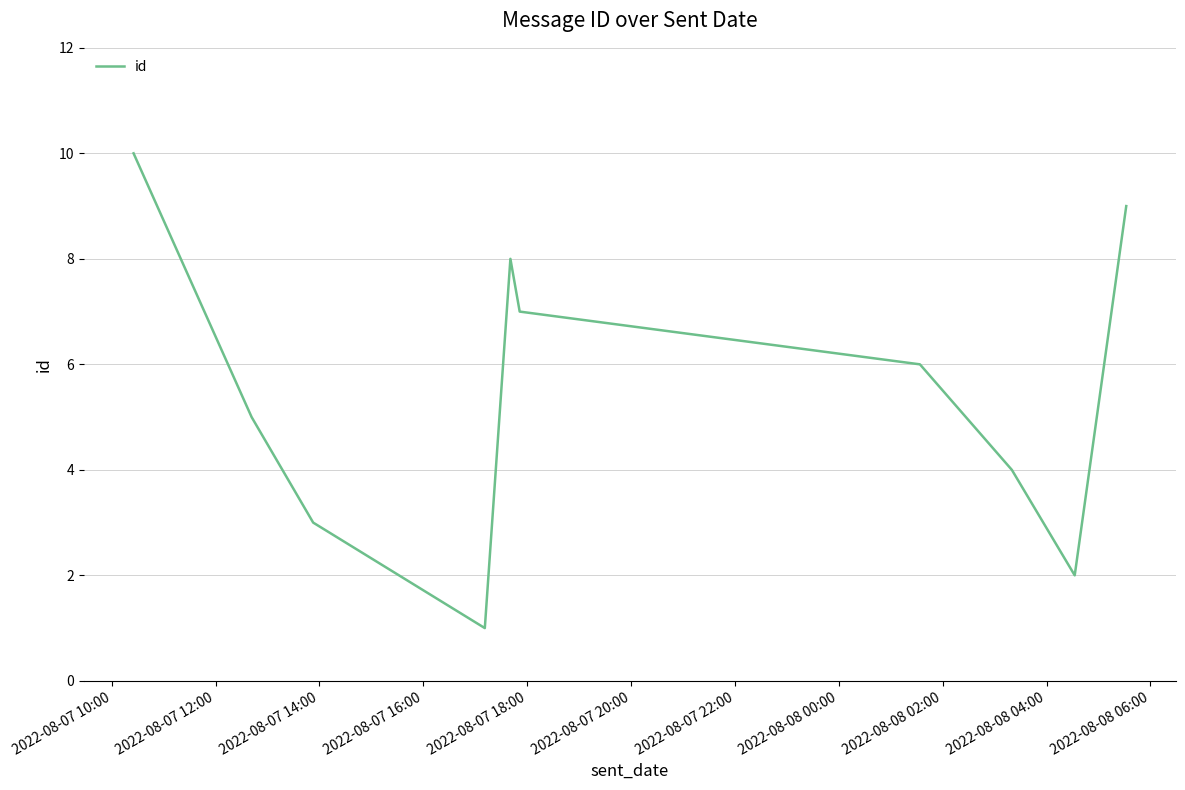

What is the maximum value shown in the chart?

10